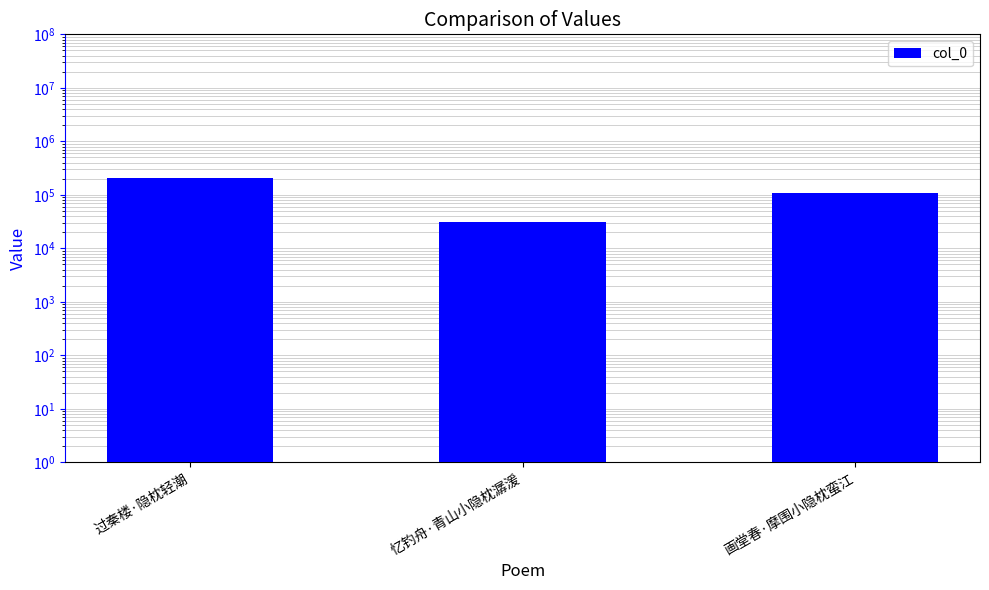

What is the change in value from 过秦楼·隐枕轻潮 to 画堂春·摩围小隐枕蛮江?

-98671